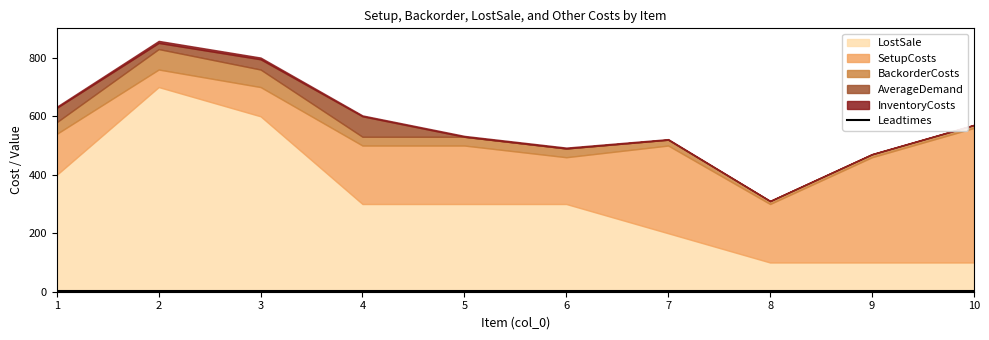

True or false: Leadtimes and SetupCosts intersect in this chart.

False